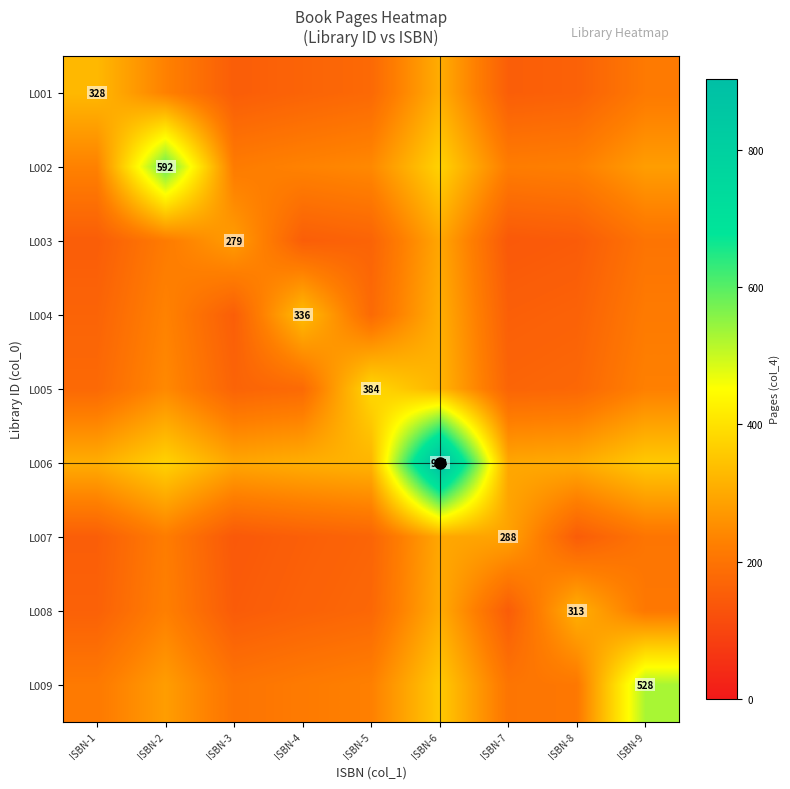

What is the total value across all series at ISBN-3?

1755.2